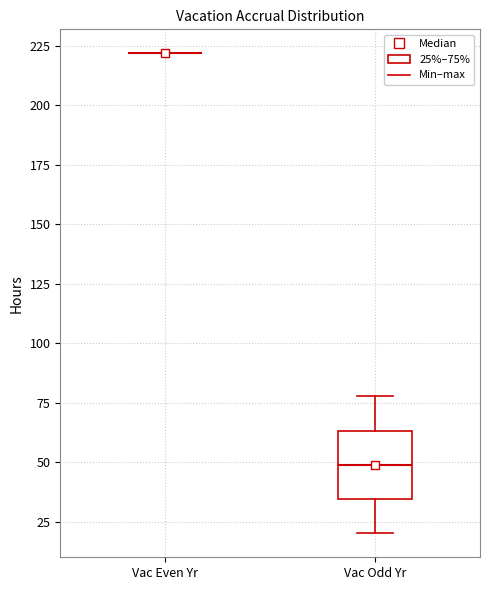

Which box is the tallest, from its lower edge to its upper edge?

Vac Odd Yr